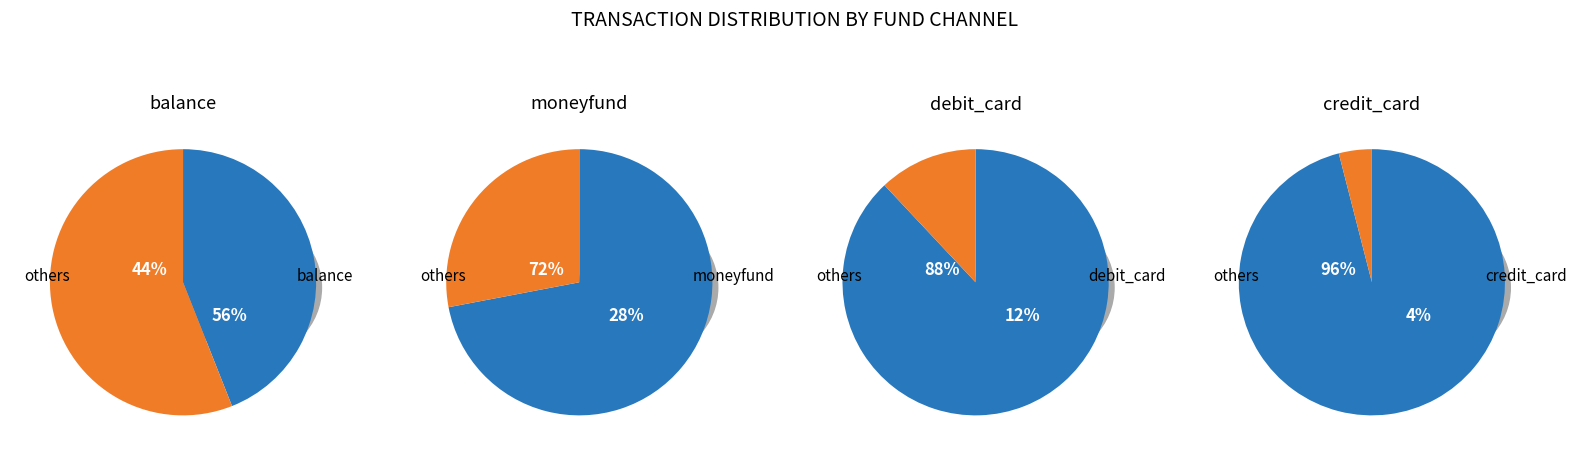

Which slice represents more than half of the pie?

balance